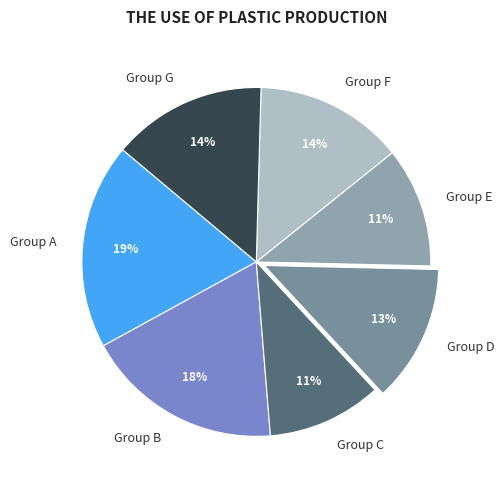

Count the number of slices in the pie.

7